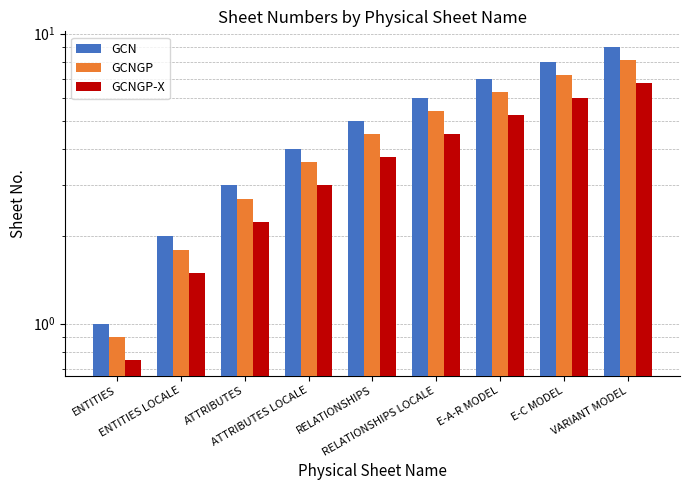

Where does the GCNGP-X series first go above 3?

RELATIONSHIPS